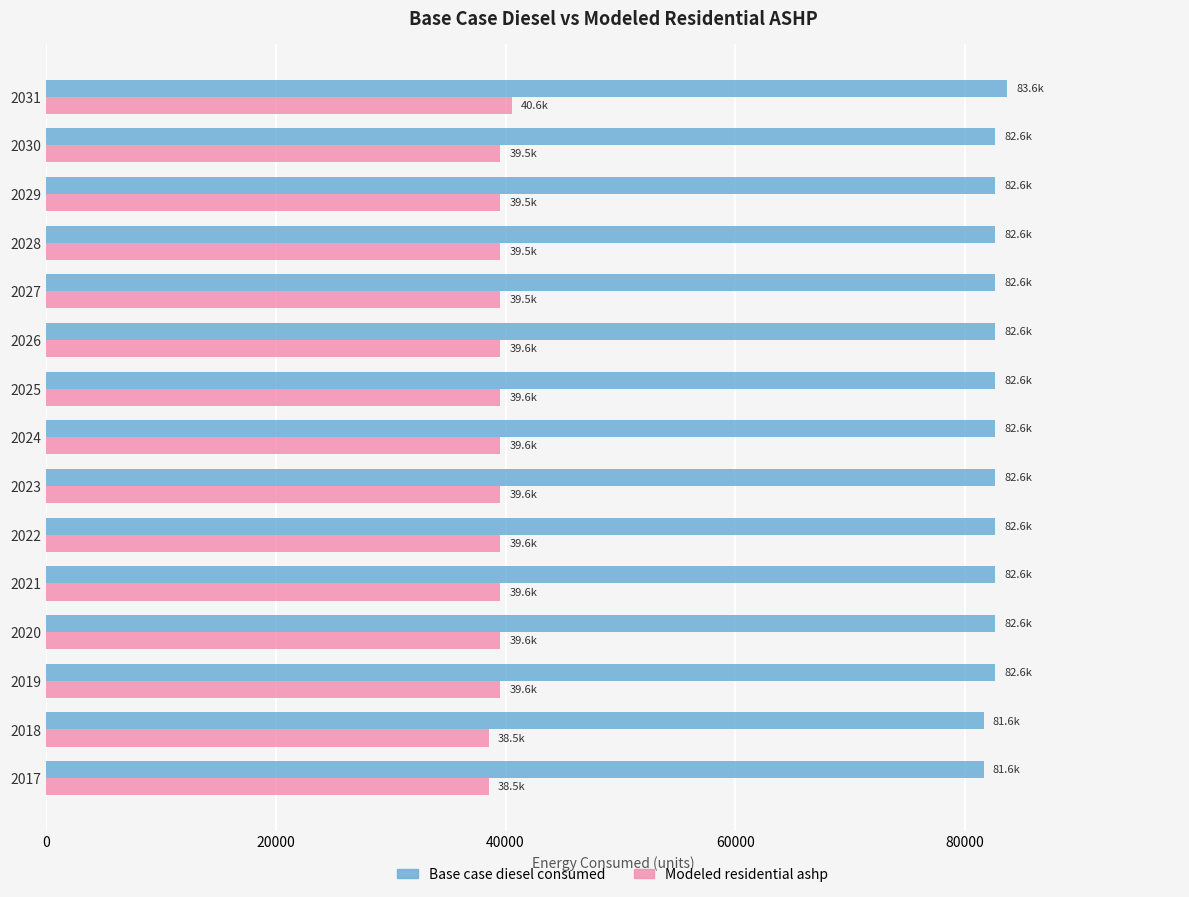

What is the difference between the second highest and second lowest values in the Base case diesel consumed series?

1019.0